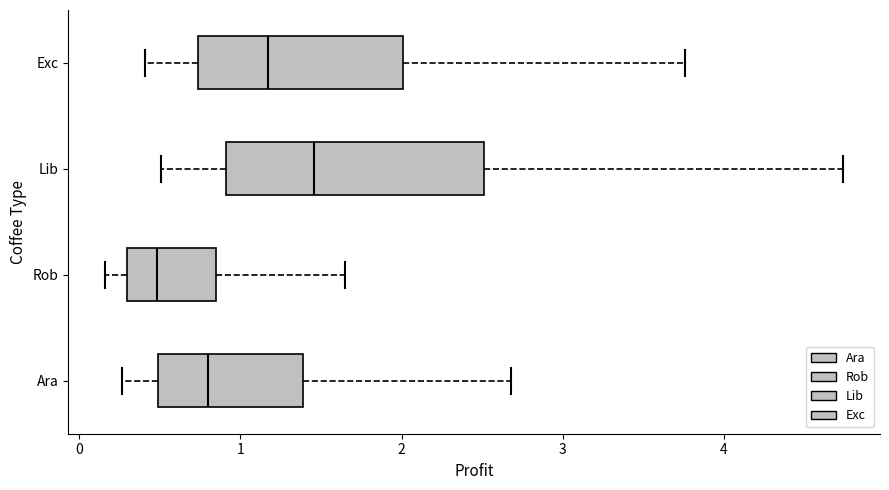

Comparing the boxes themselves (not the whiskers), which one is the widest?

Lib